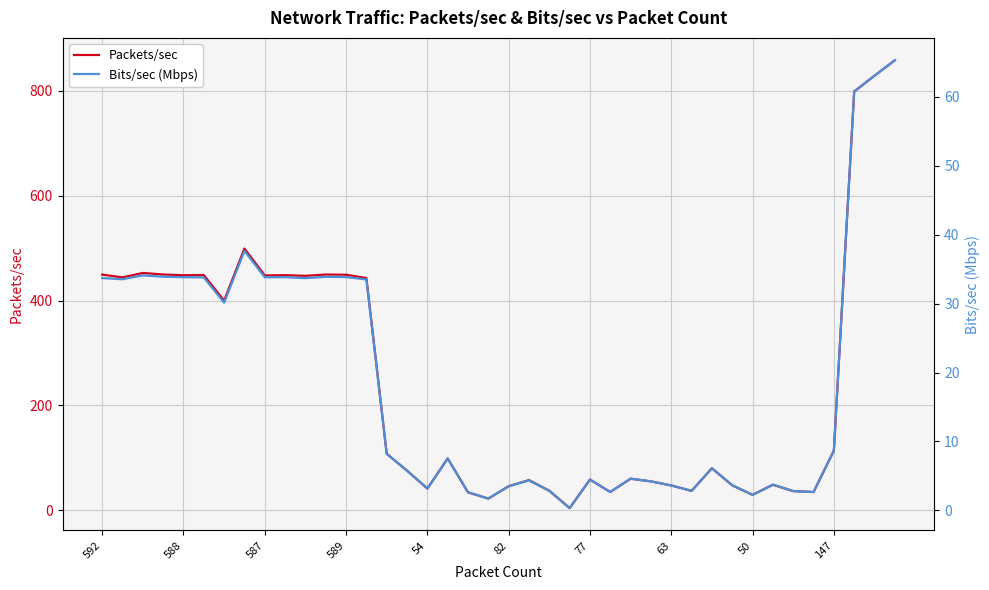

Is this an area chart (filled region under the line)?

No